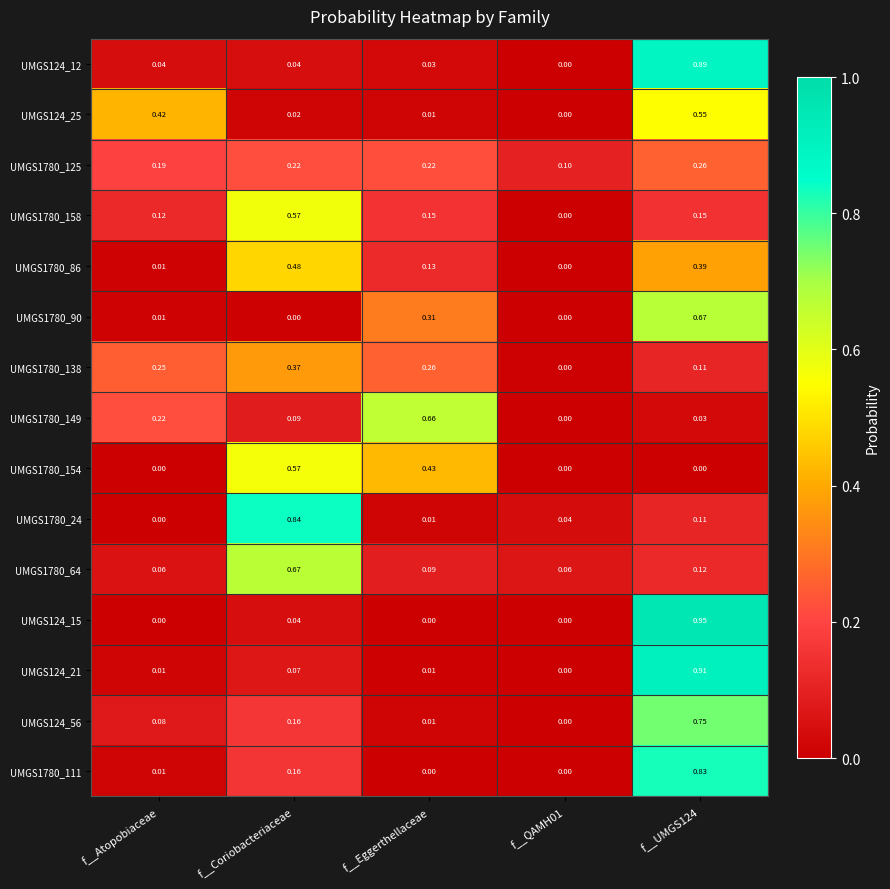

Which category has the highest value in the UMGS1780_154 series?

f__Coriobacteriaceae